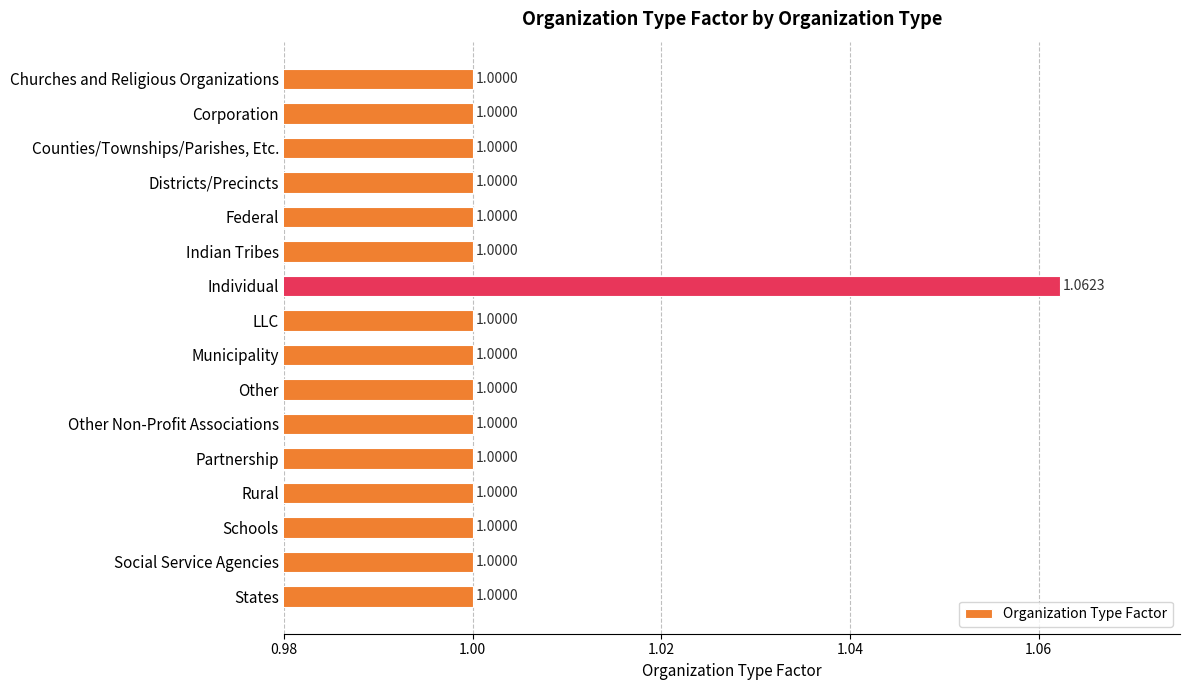

What is the label of the 11th bar from the bottom?

Indian Tribes